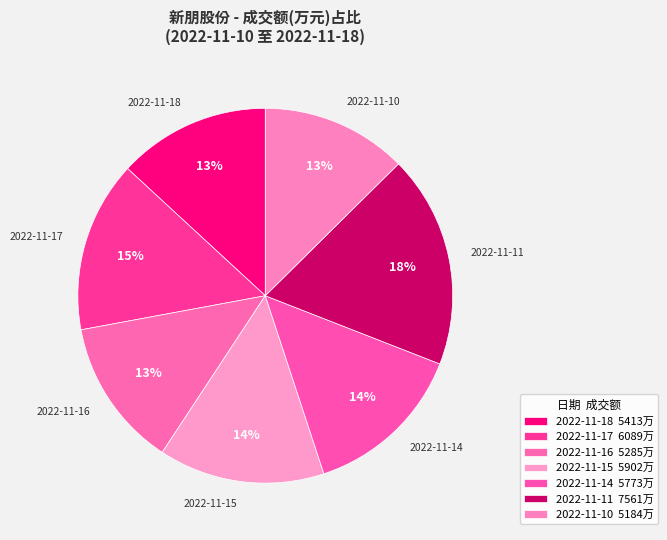

Is there a majority slice in this chart?

No